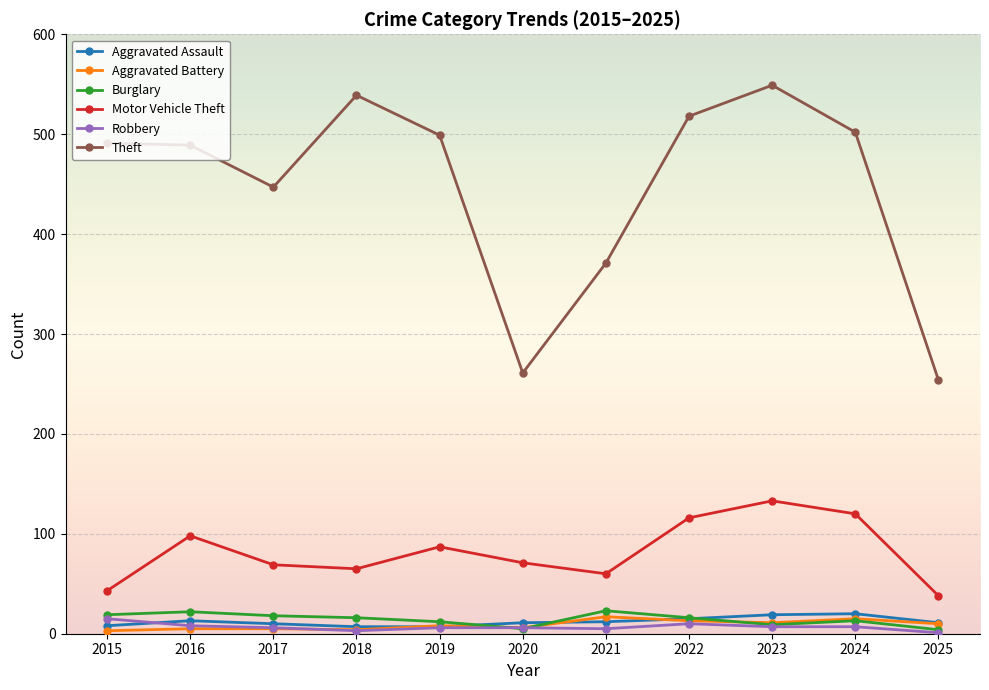

Between 2015 and 2016, which series saw the biggest shift?

Motor Vehicle Theft